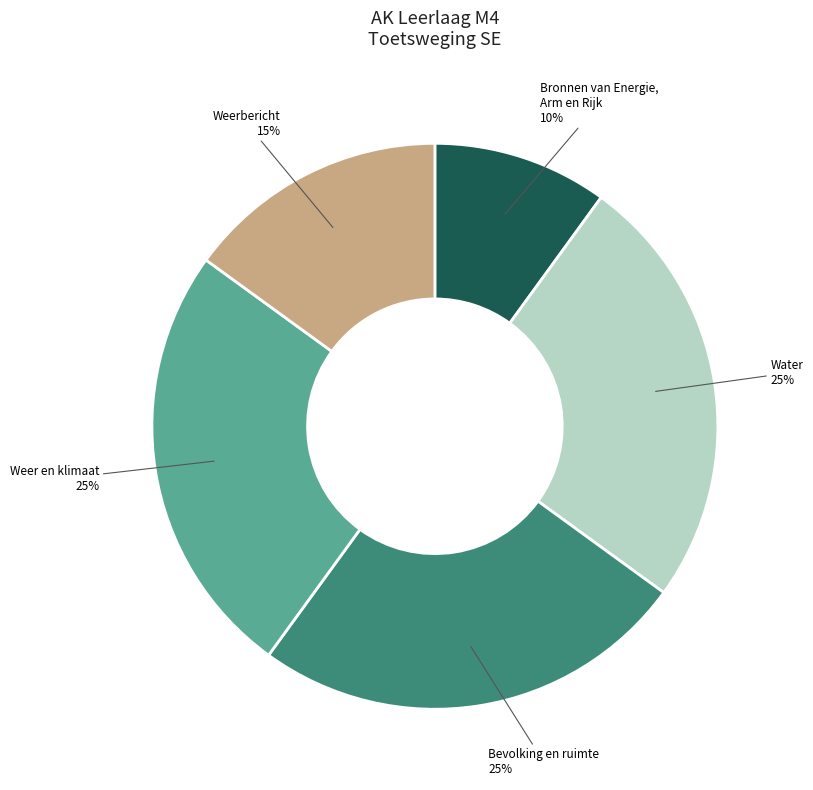

Is there any slice that represents more than half of the pie?

No